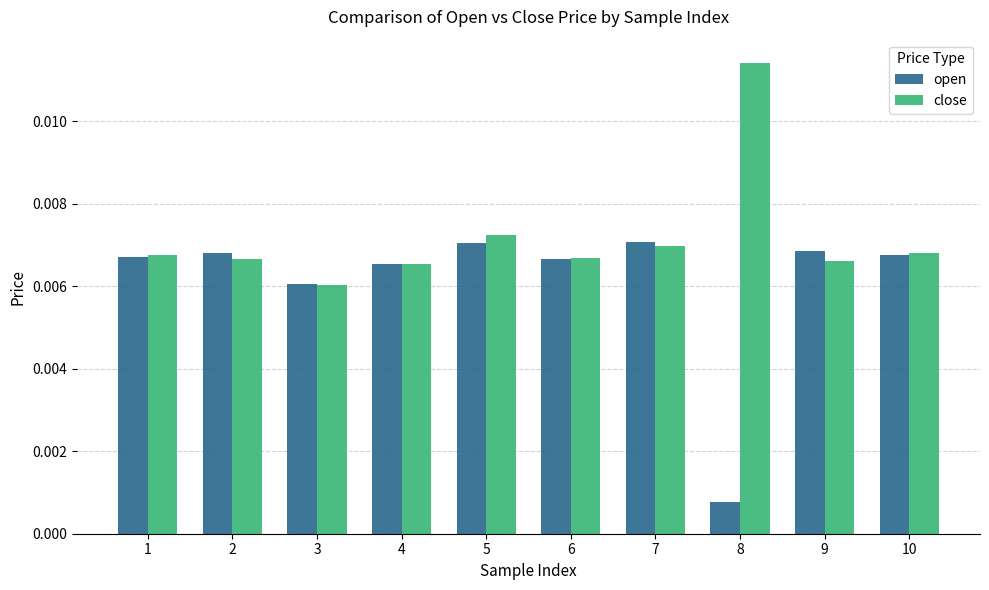

At which category does the chart reach its peak across all series?

8